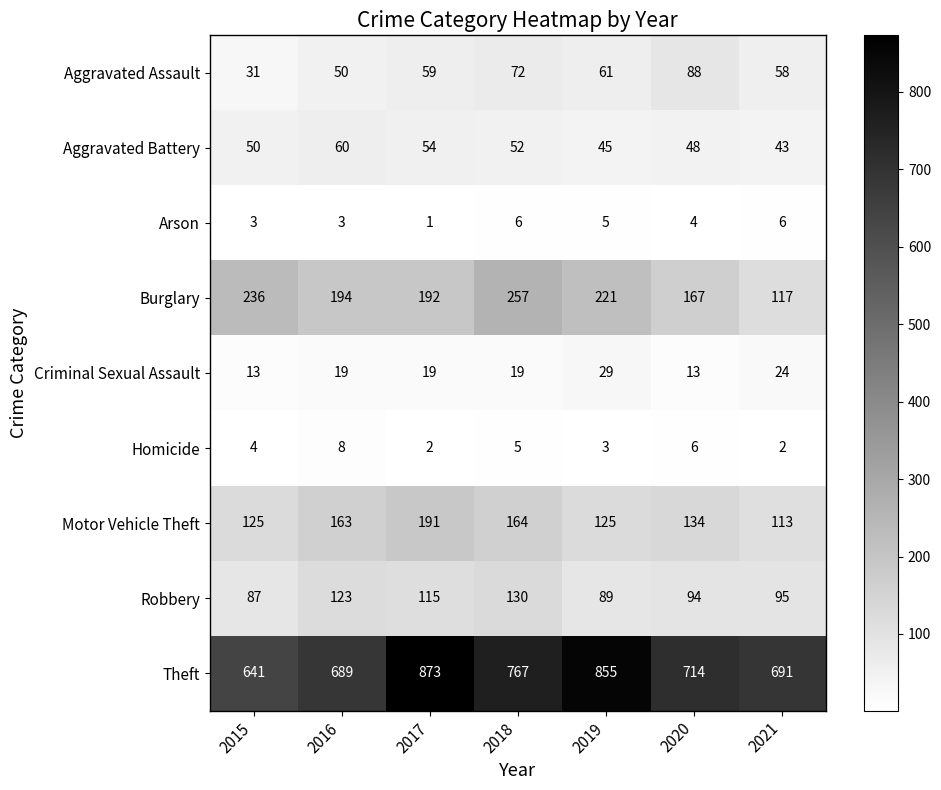

Between 2015 and 2019, which series saw the biggest shift?

Theft